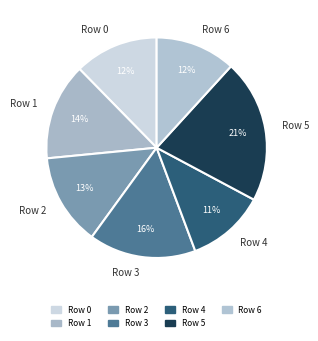

Which slice is the largest?

Row 5